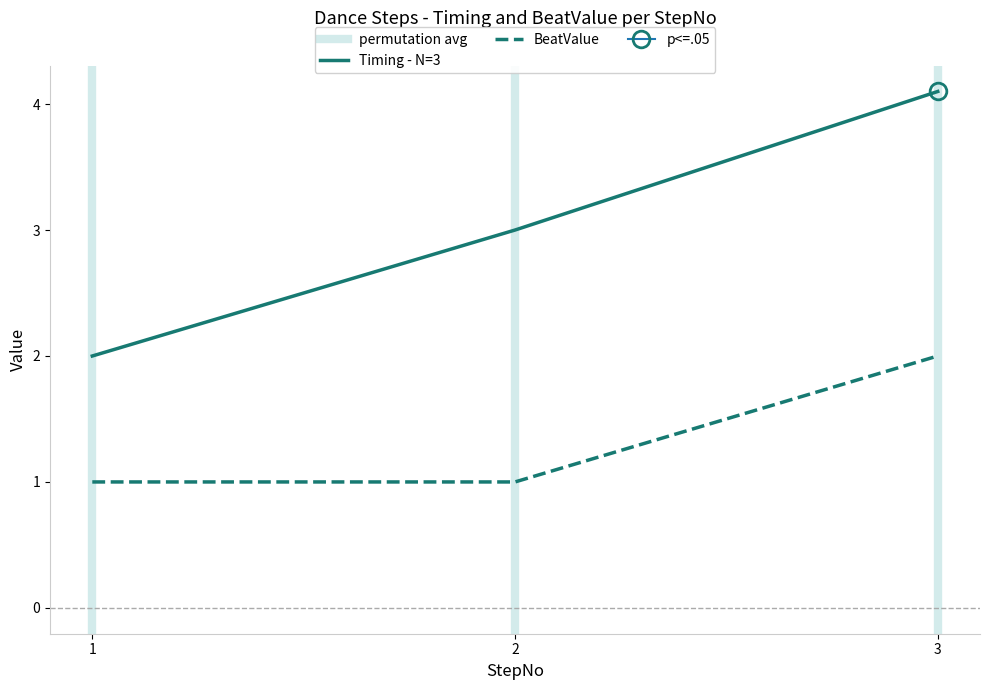

Rank the series by their average value, from highest to lowest.

Timing, BeatValue